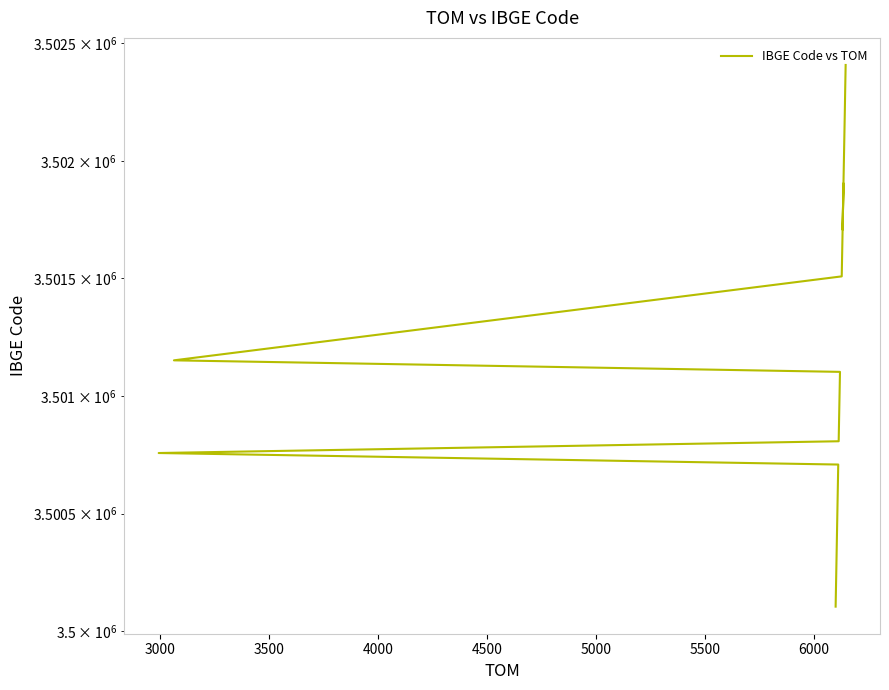

Reading left to right, list all the values displayed in this chart.

3500105	3500204	3500303	3500709	3500758	3500808	3500907	3501004	3501103	3501152	3501509	3501608	3501905	3501707	3501806	3502002	3502101	3502200	3502309	3502408